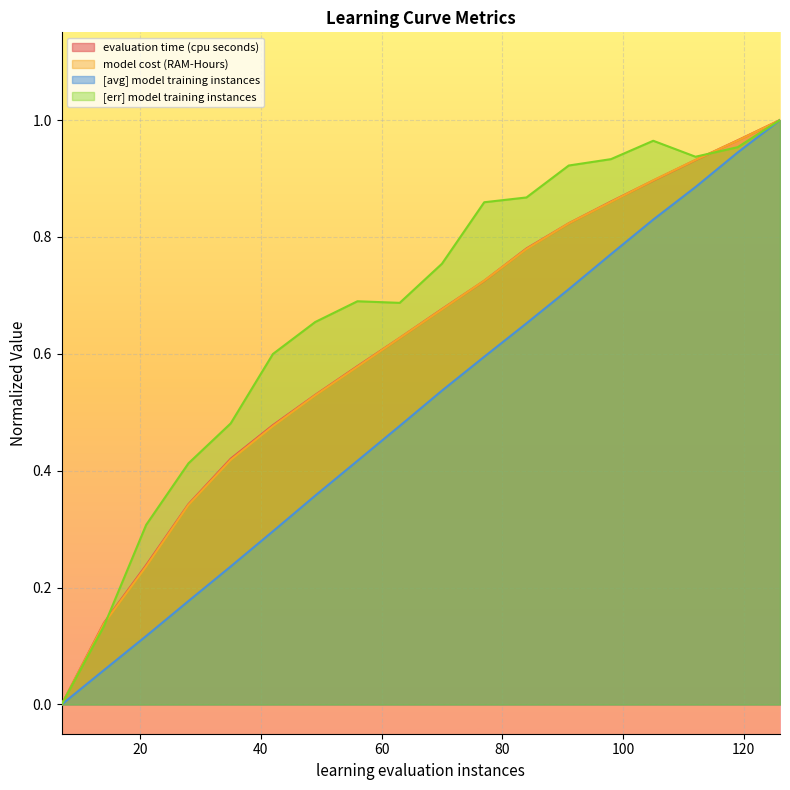

True or false: evaluation time (cpu seconds) and [err] model training instances cross at least once.

True